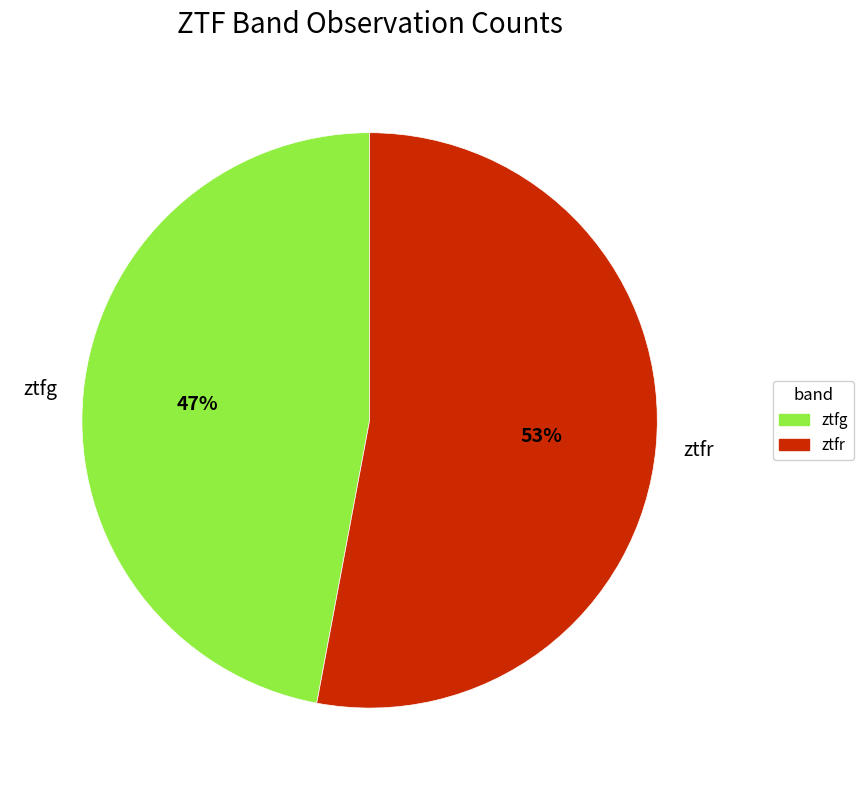

True or false: ztfr accounts for 48% of the total.

False